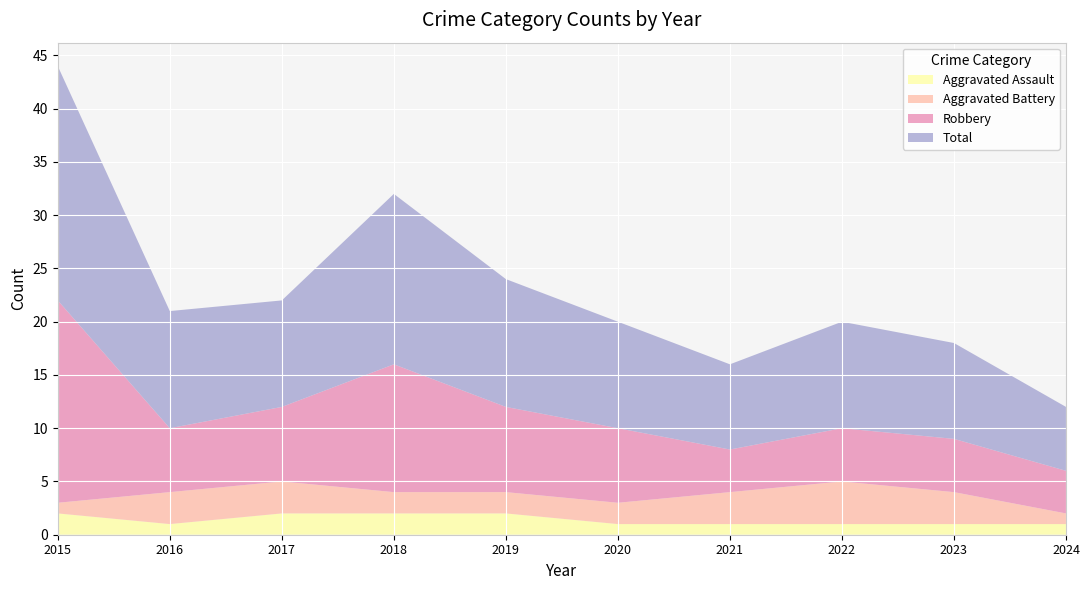

Reading left to right, transcribe all the data shown in this chart.

Aggravated Assault: 2015=2	2016=1	2017=2	2018=2	2019=2	2020=1	2021=1	2022=1	2023=1	2024=1
Aggravated Battery: 2015=1	2016=3	2017=3	2018=2	2019=2	2020=2	2021=3	2022=4	2023=3	2024=1
Robbery: 2015=19	2016=6	2017=7	2018=12	2019=8	2020=7	2021=4	2022=5	2023=5	2024=4
Total: 2015=22	2016=11	2017=10	2018=16	2019=12	2020=10	2021=8	2022=10	2023=9	2024=6